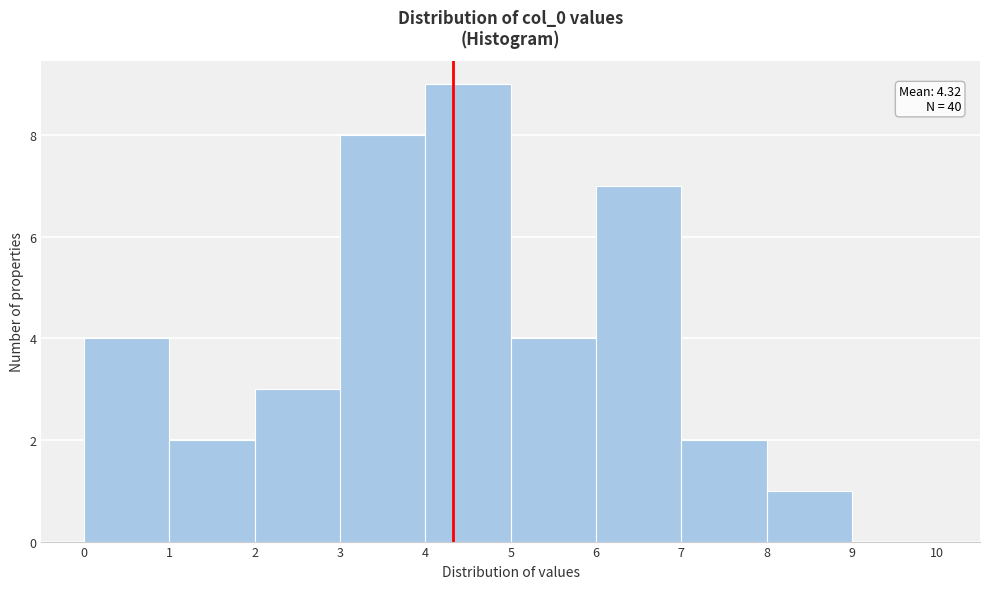

Which range on the x-axis has the tallest bar?

4 to 5